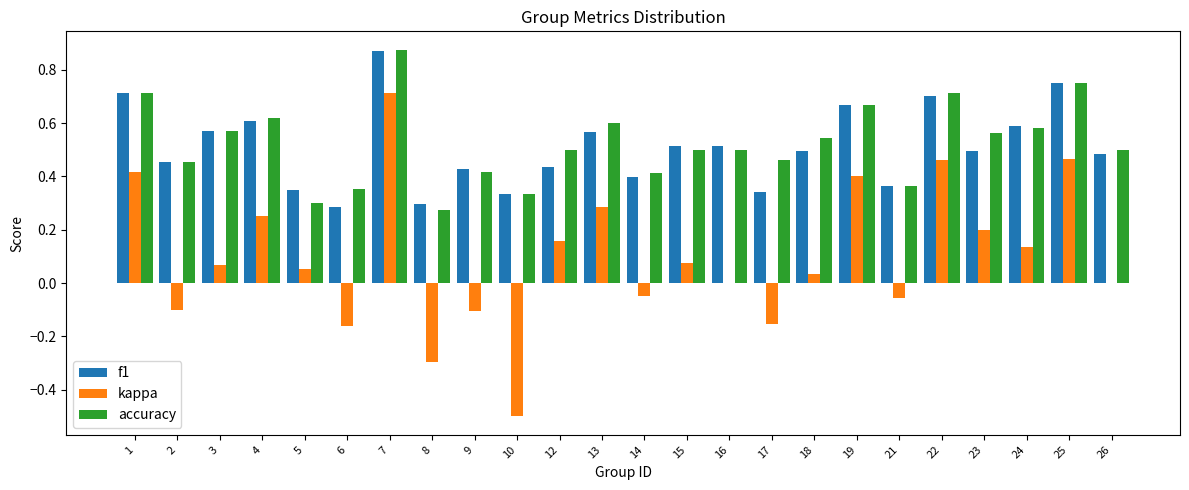

Which series has the widest spread of values?

kappa